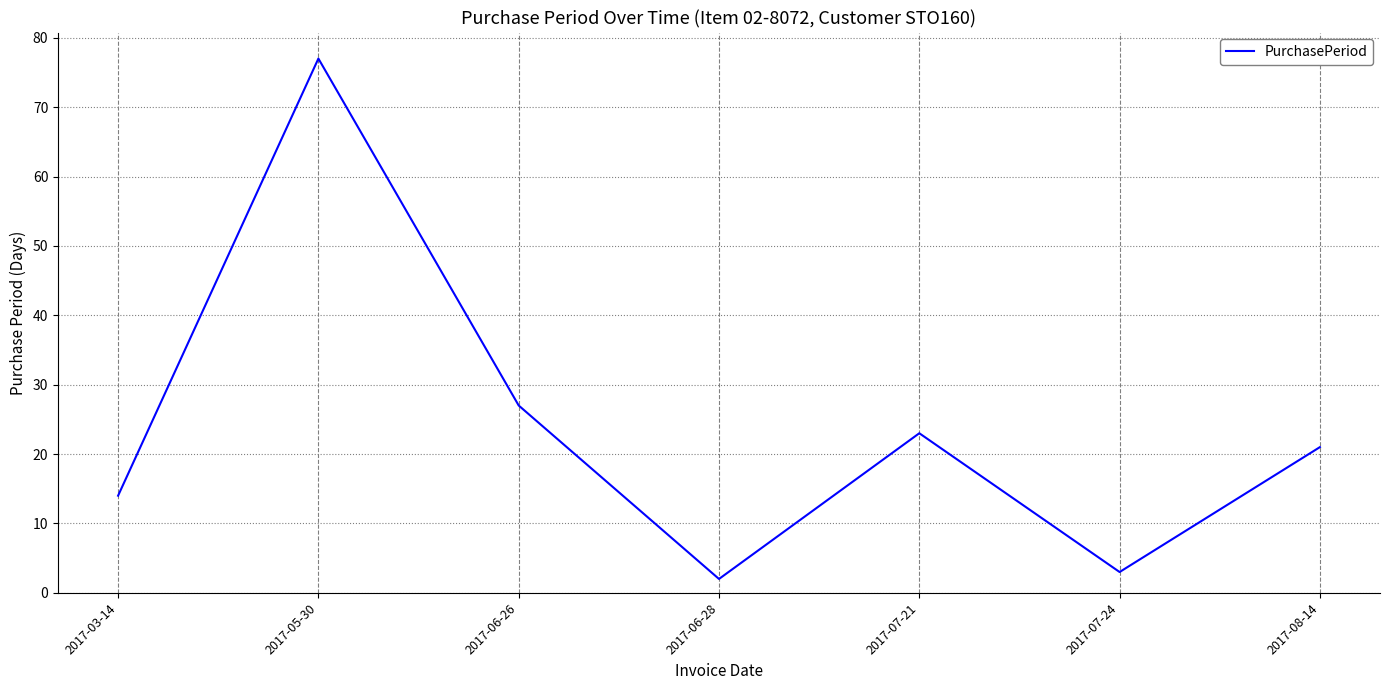

Which has a higher value, 2017-08-14 or 2017-03-14?

2017-08-14